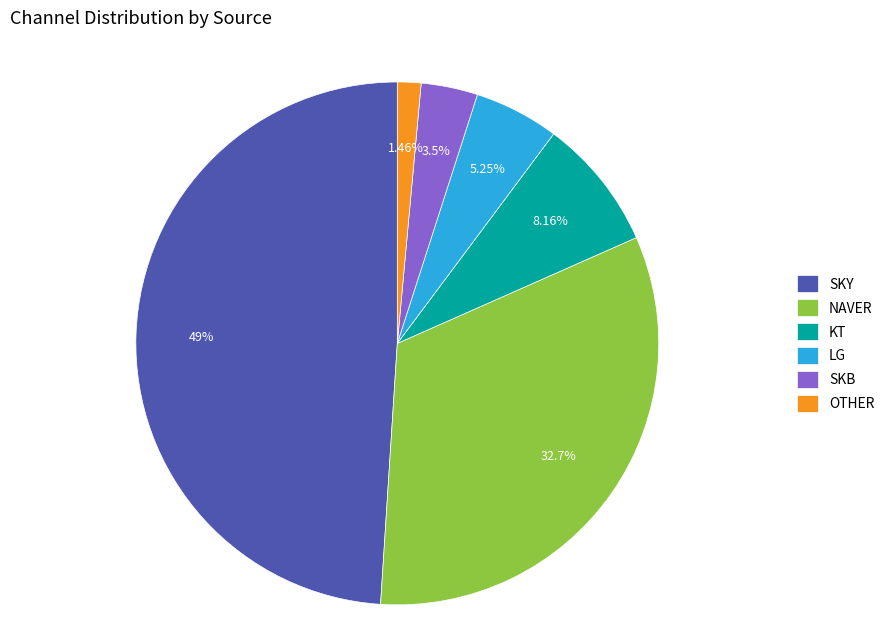

Combined, what portion of the pie is SKY and LG?

54.2%